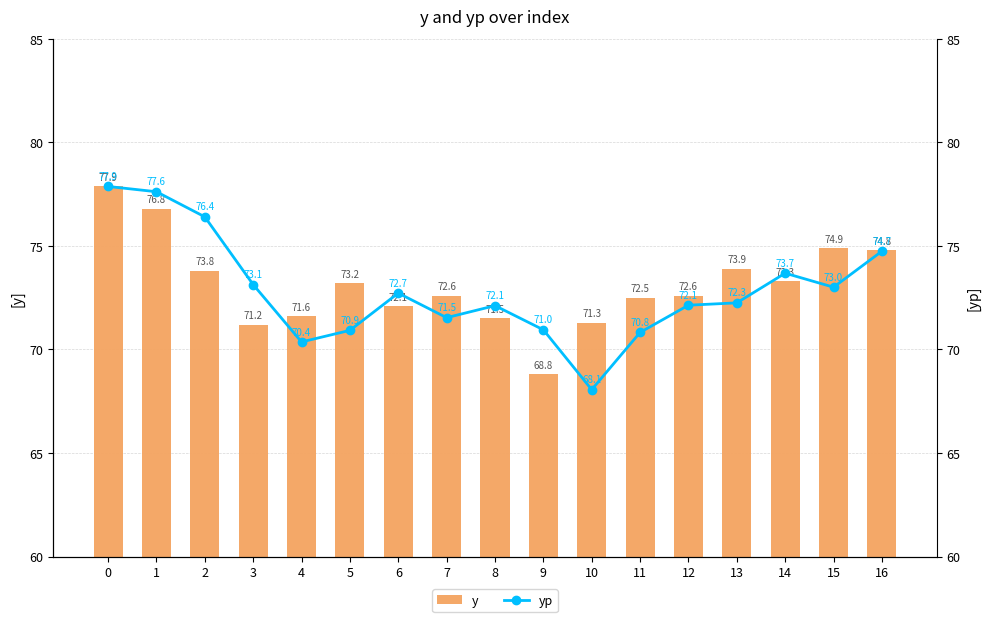

What is the sum of all y values?

1242.8